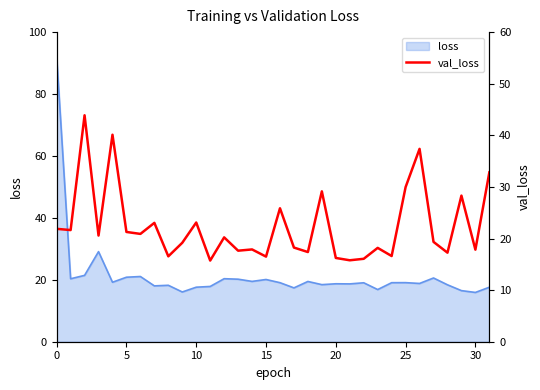

What is the label of the 11th point from the right?

21